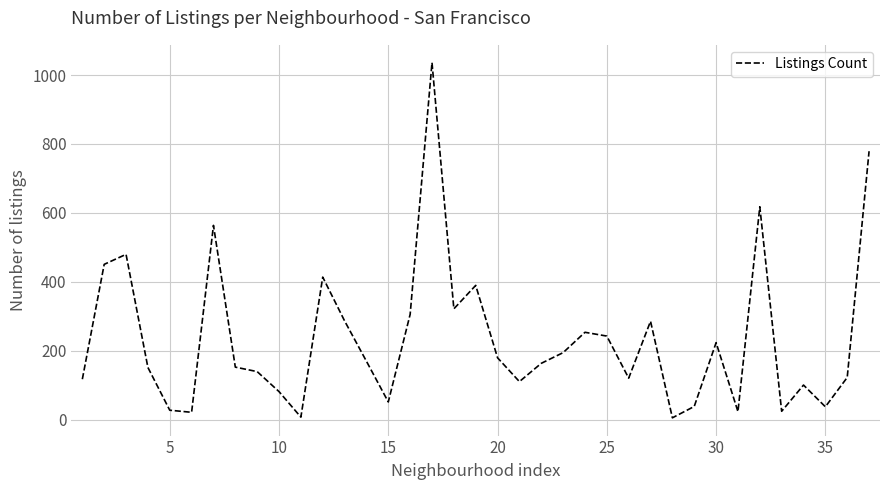

What is the maximum value shown in the chart?

1036